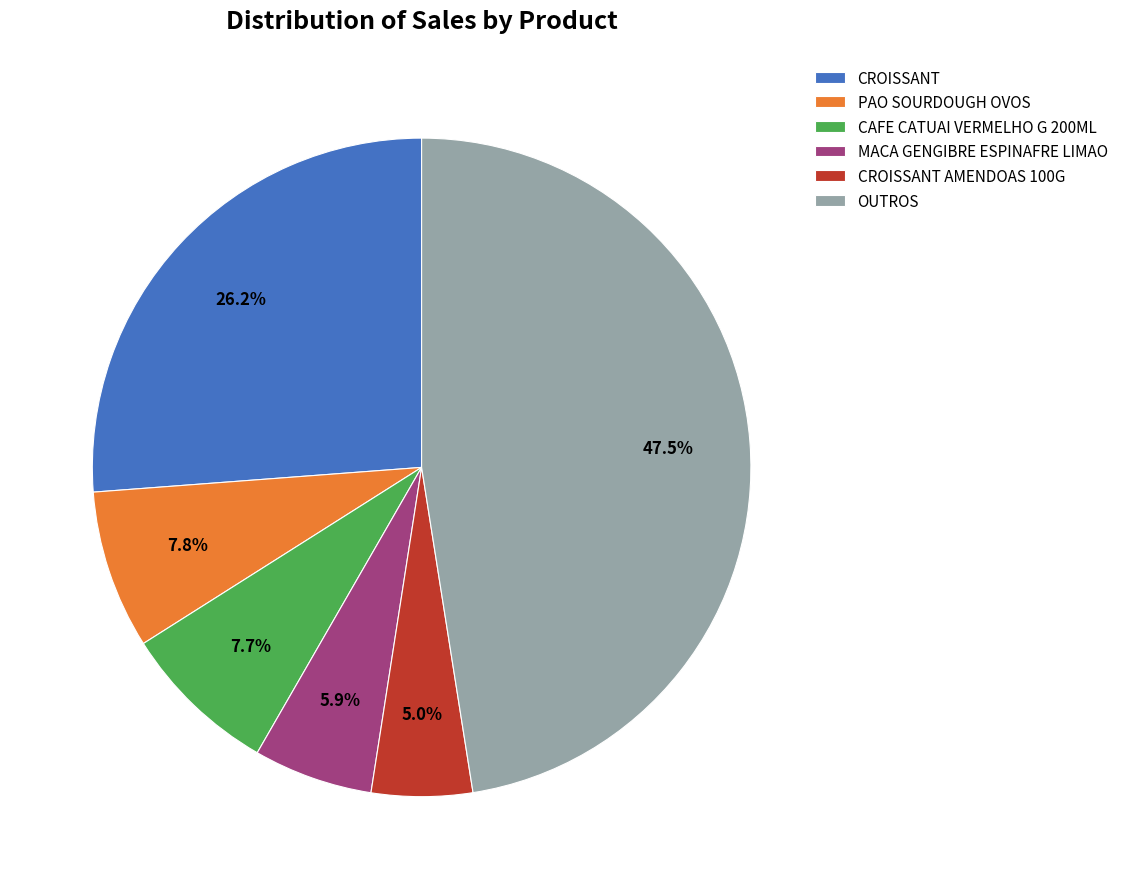

Between OUTROS and CROISSANT AMENDOAS 100G, which is larger?

OUTROS